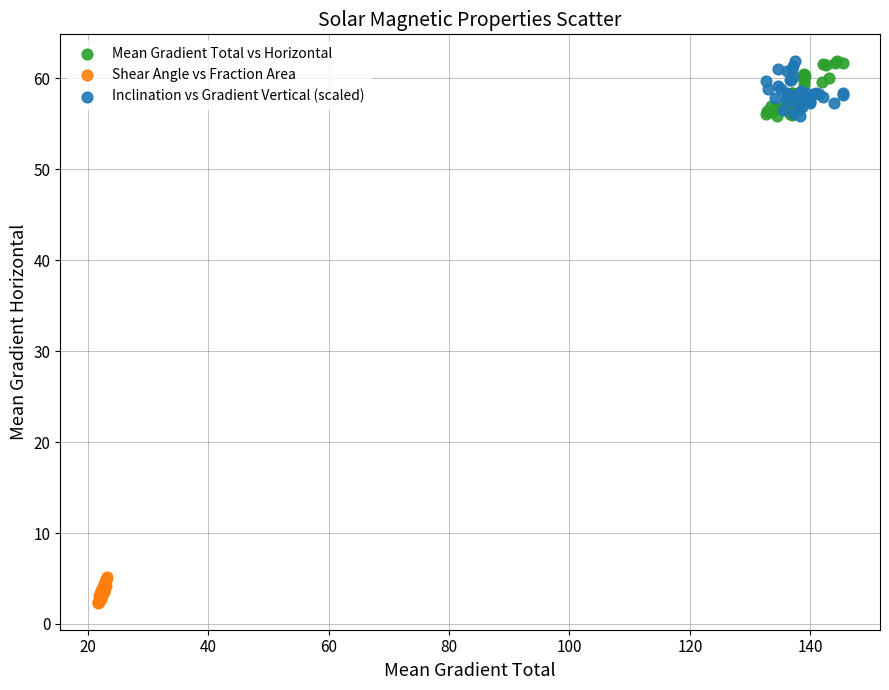

Which series contains the lowest Y value?

Shear Angle vs Fraction Area